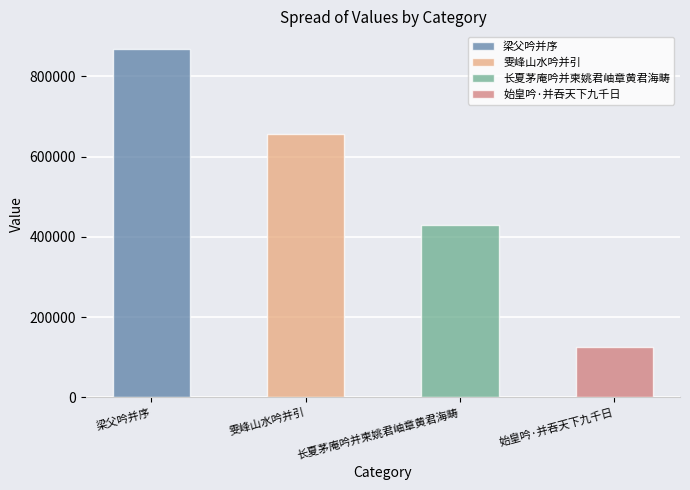

Where does the data first go above 656936?

梁父吟并序